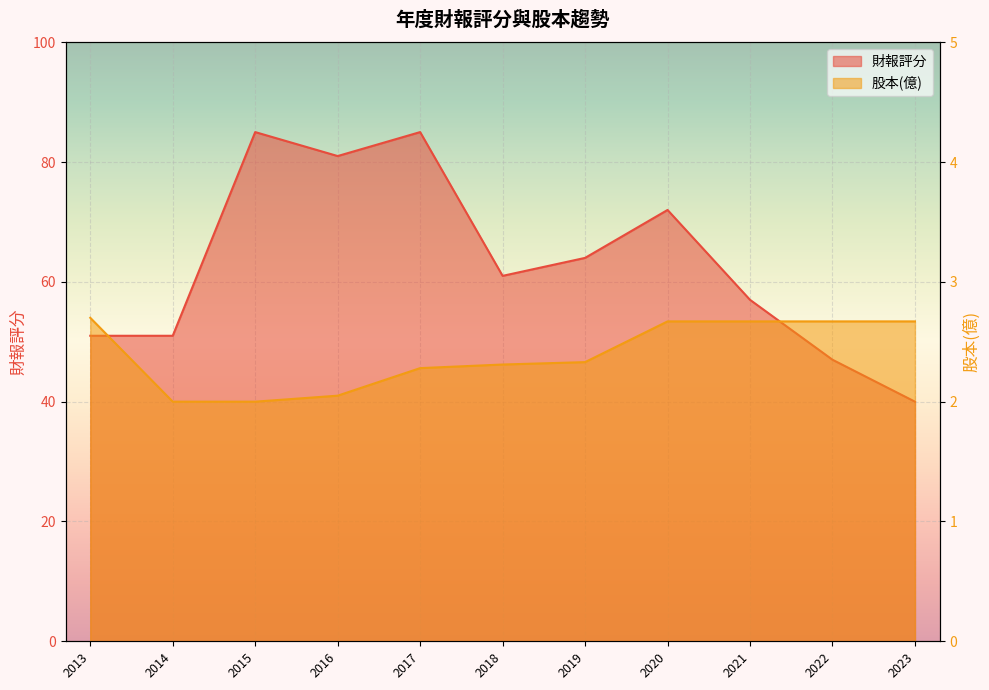

True or false: 股本(億) and 財報評分 cross at least once.

False